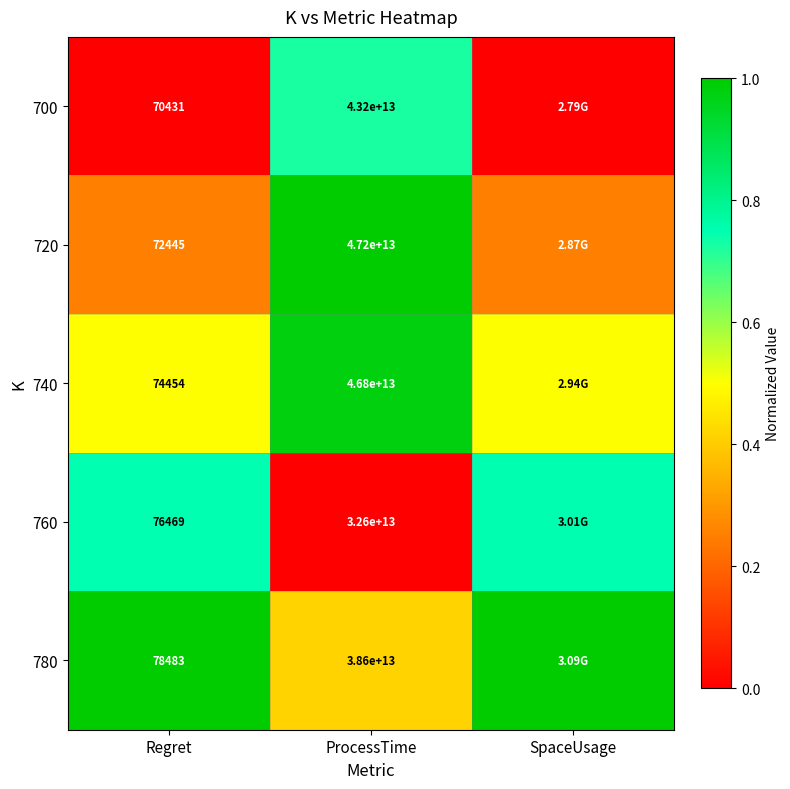

At which label is 720 closest to 0?

SpaceUsage